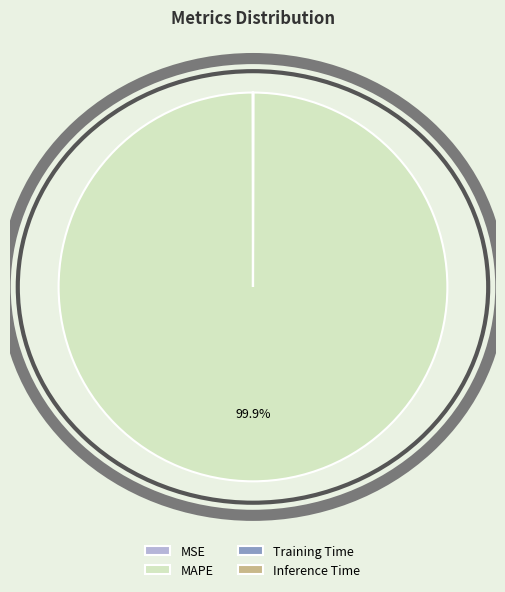

Which category has the biggest portion of the pie?

MAPE